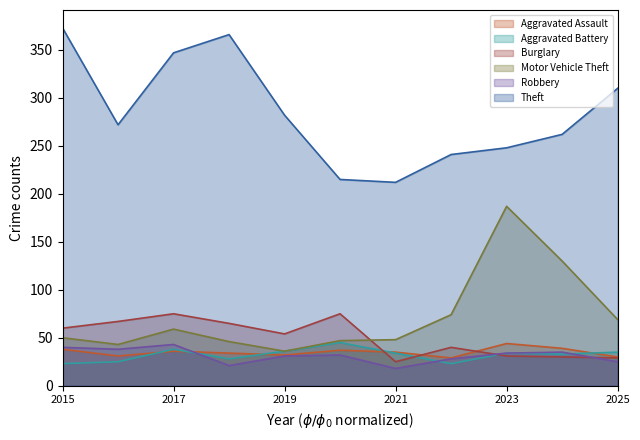

Where does the Theft series first go above 272?

2015